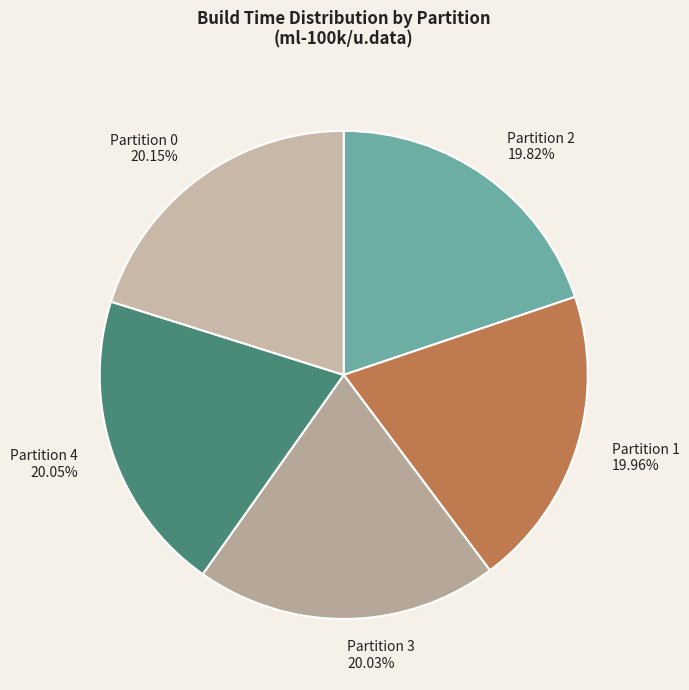

Approximately how many times larger is the value at Partition 2 19.82% compared to Partition 1 19.96%?

1.0